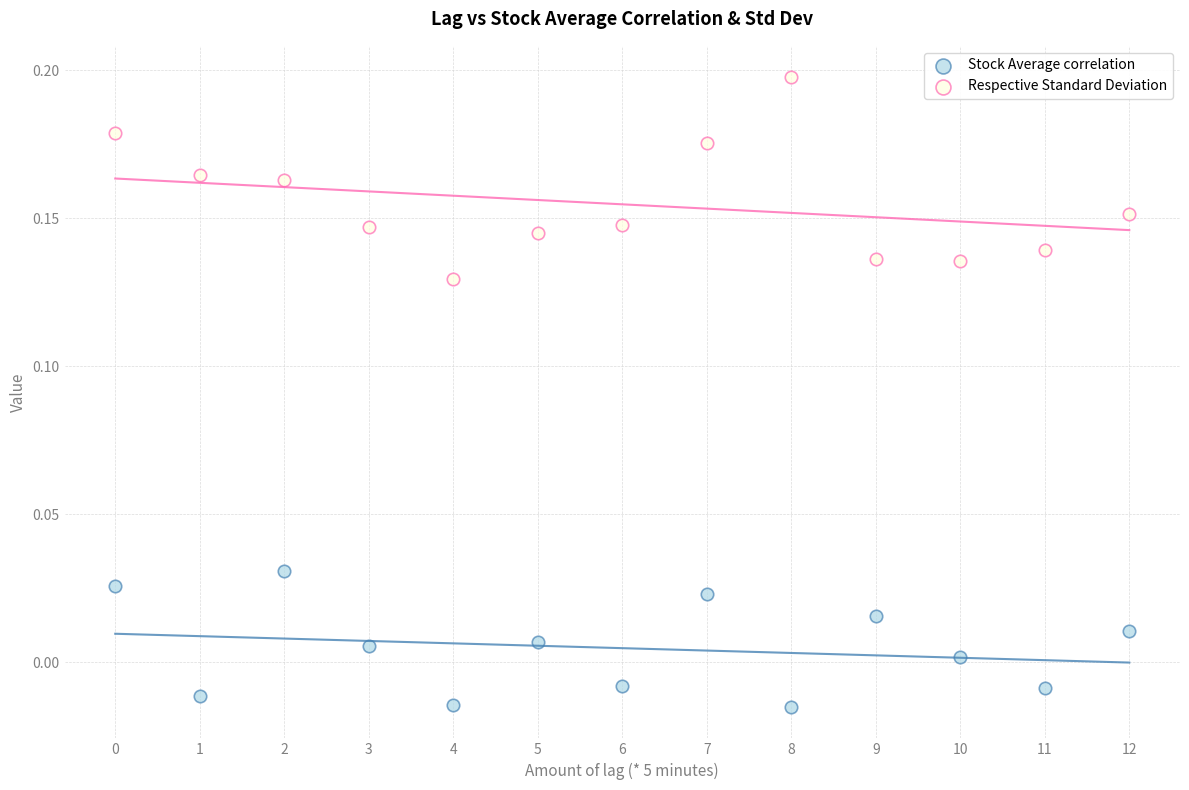

Which series contains the highest Y value?

Respective Standard Deviation